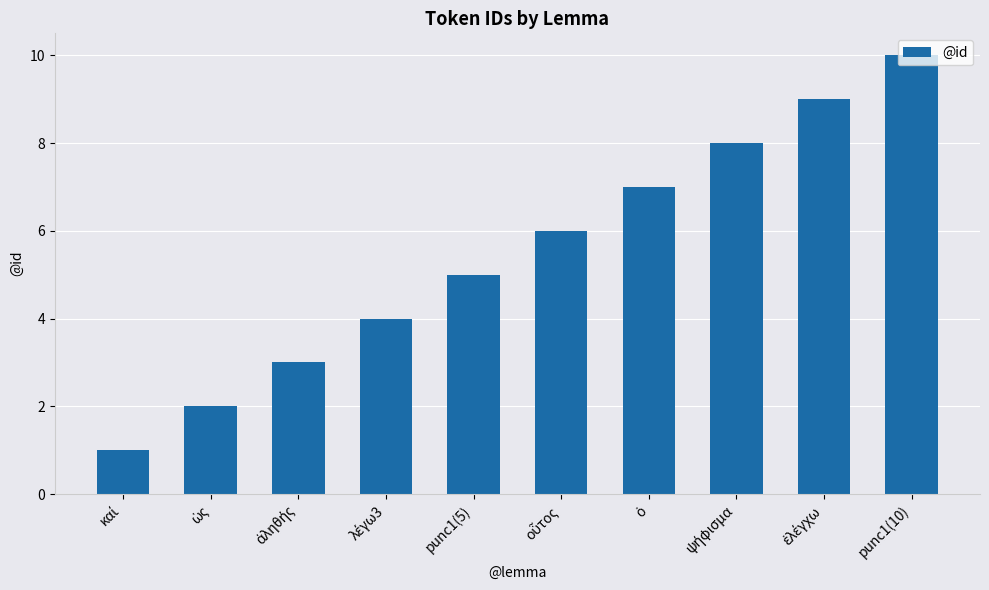

Reading left to right, list all the values displayed in this chart.

1	2	3	4	5	6	7	8	9	10